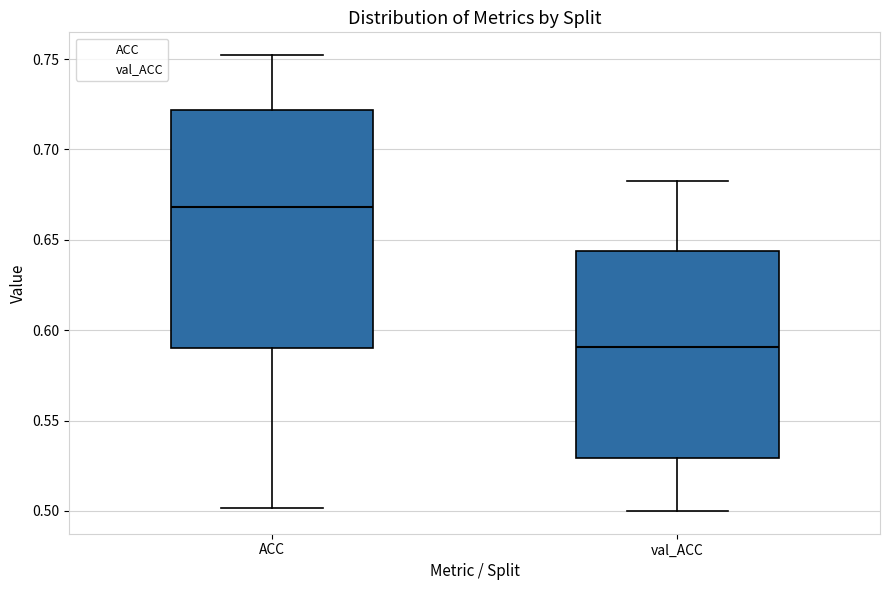

Reading left to right, read every box against the y-axis: the position of its median line, the range the box covers, and the ends of its whiskers. The values are not printed on the chart, so give them approximately, as read against the axis.

ACC: median 0.670, box 0.590 to 0.720, whiskers 0.500 to 0.750
val_ACC: median 0.590, box 0.530 to 0.645, whiskers 0.500 to 0.680